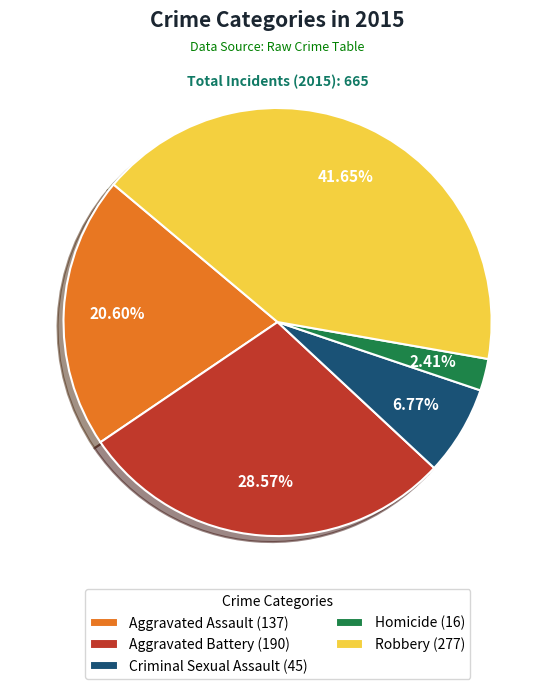

Is the sum of Robbery and Criminal Sexual Assault greater than half?

No